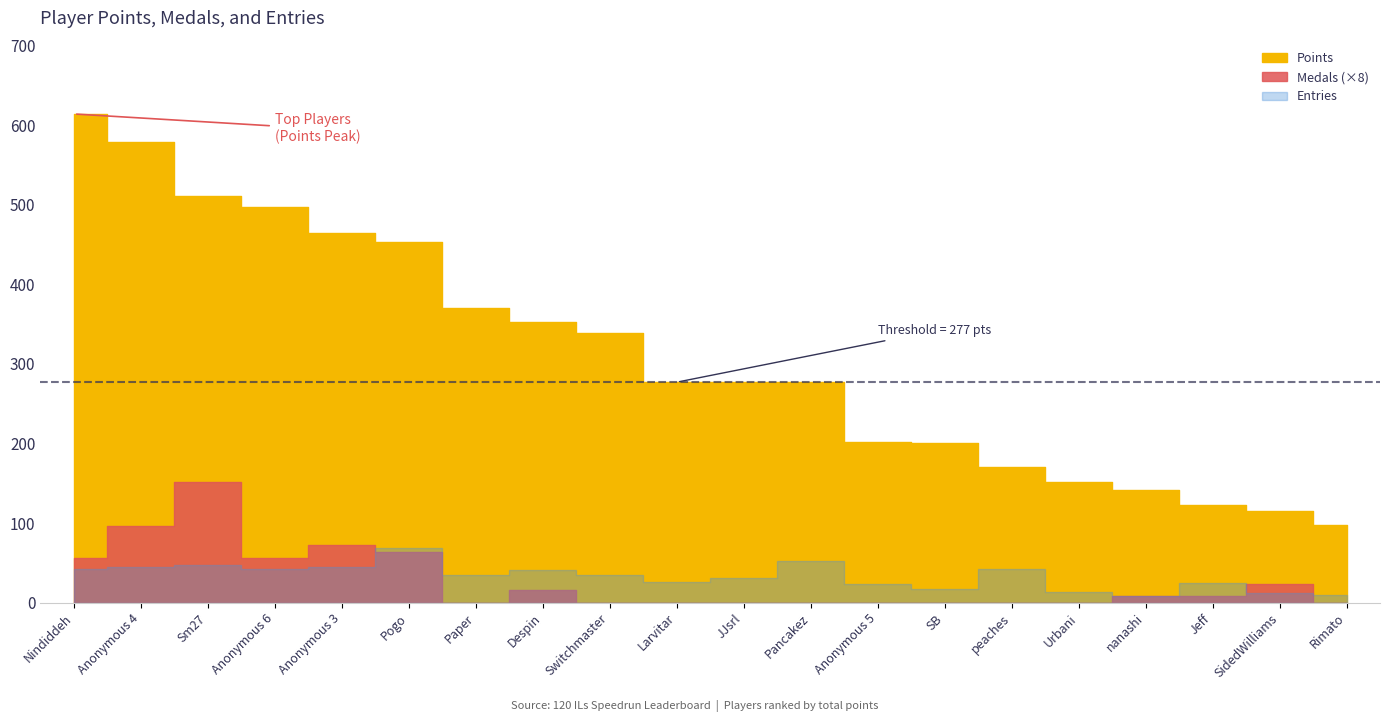

What is the spread (max minus min) of values at Nindiddeh?

607